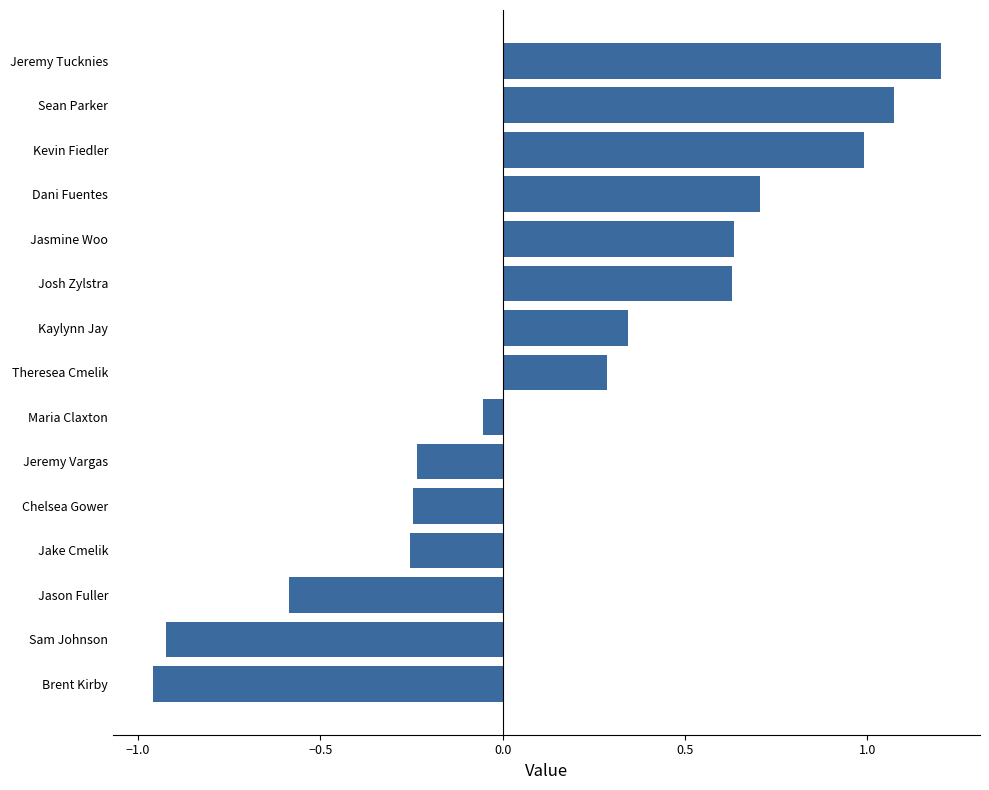

At which label is the value closest to 0?

Maria Claxton